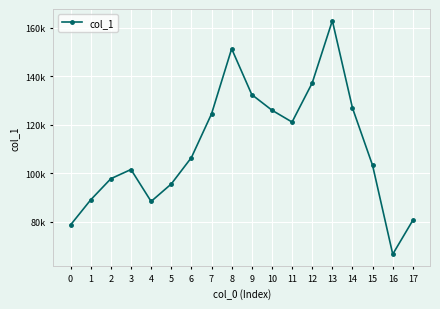

Approximately how many times larger is the value at 16 compared to 2?

0.7